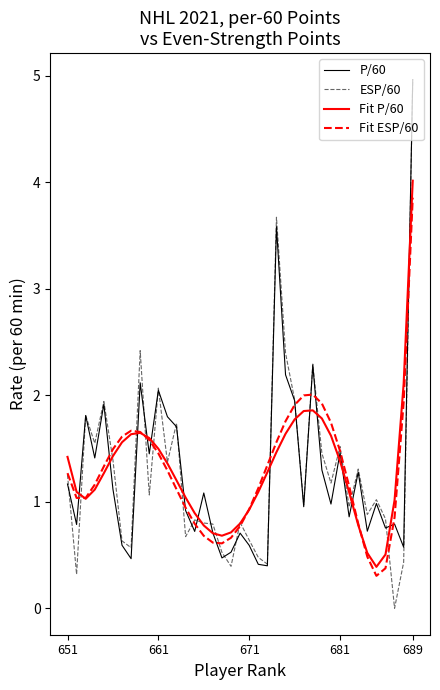

What are all the series names shown in the legend?

P/60, ESP/60, Fit P/60, Fit ESP/60